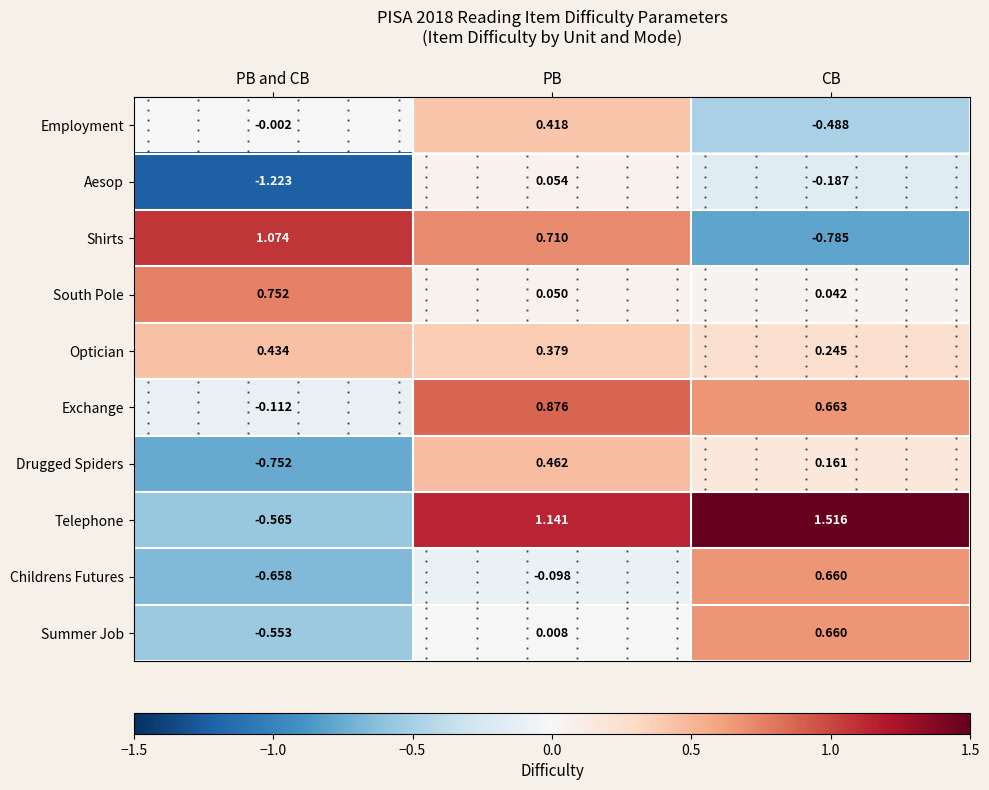

Which series has the largest total across all categories?

Telephone